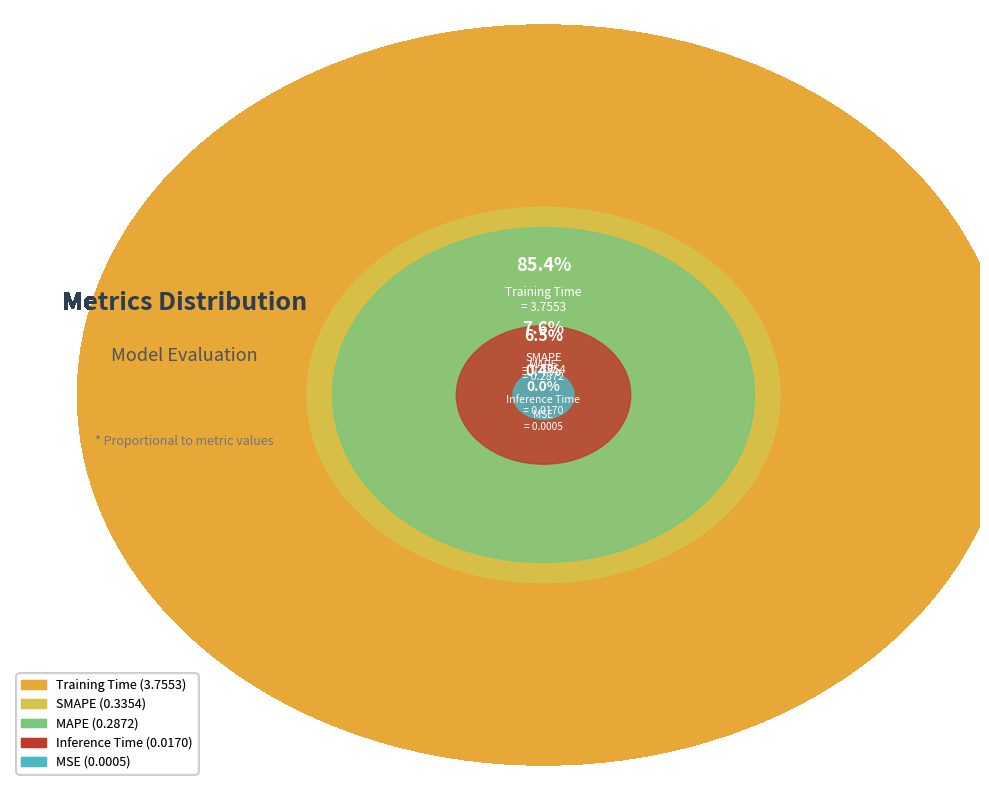

Rank the categories by value from lowest to highest.

MSE, Inference Time, MAPE, SMAPE, Training Time